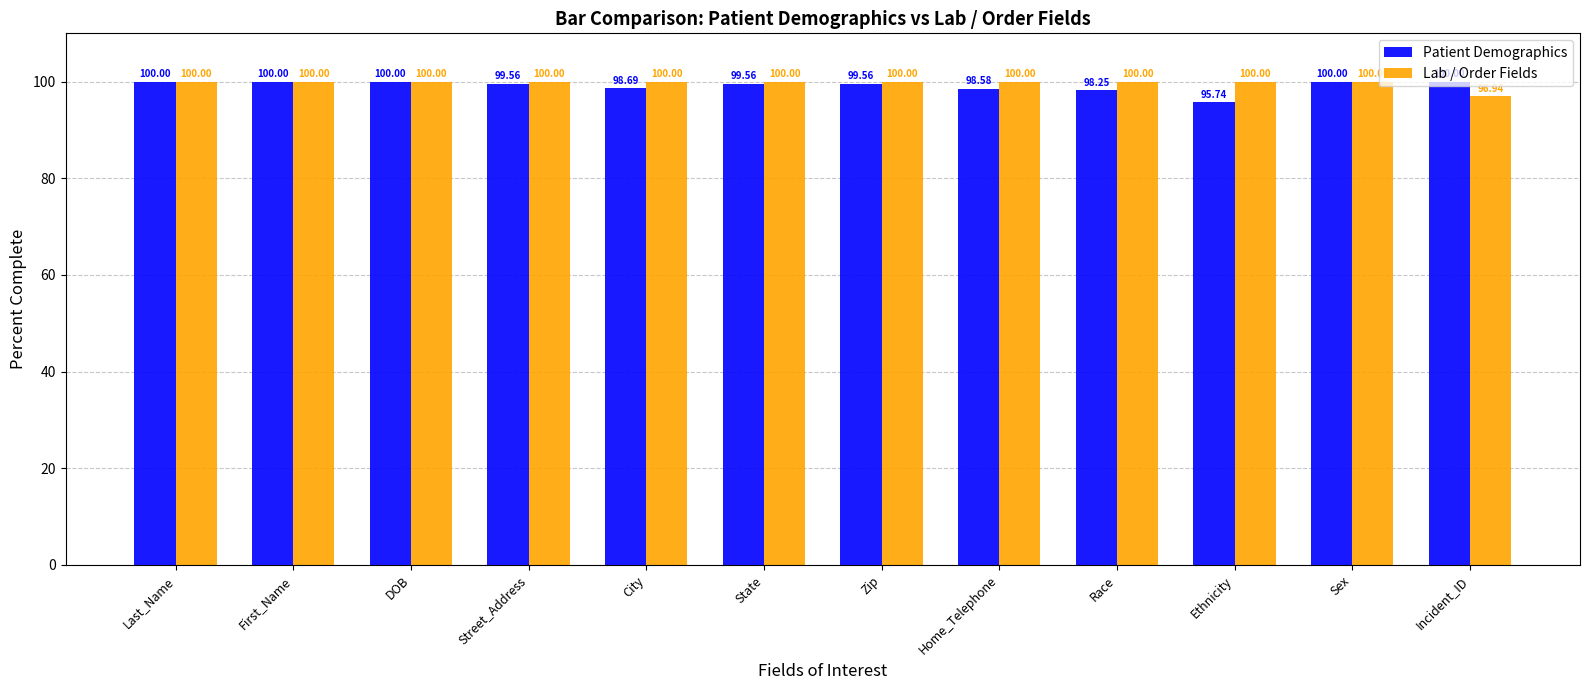

How many bars are there in each group?

2